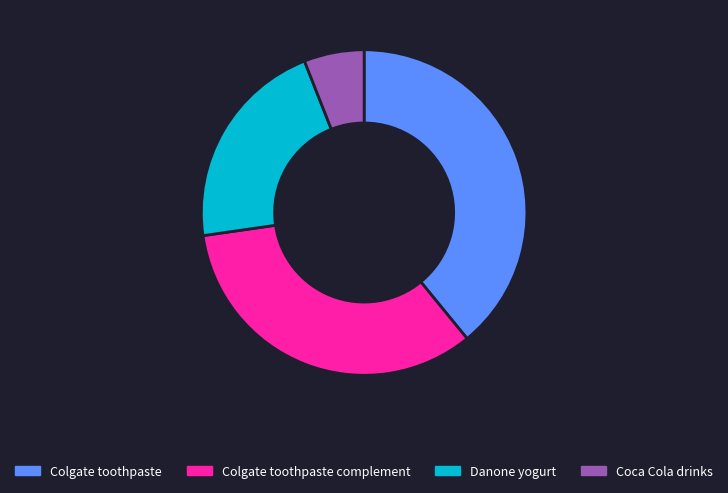

The Colgate toothpaste complement slice represents 34% of the pie. True or false?

True